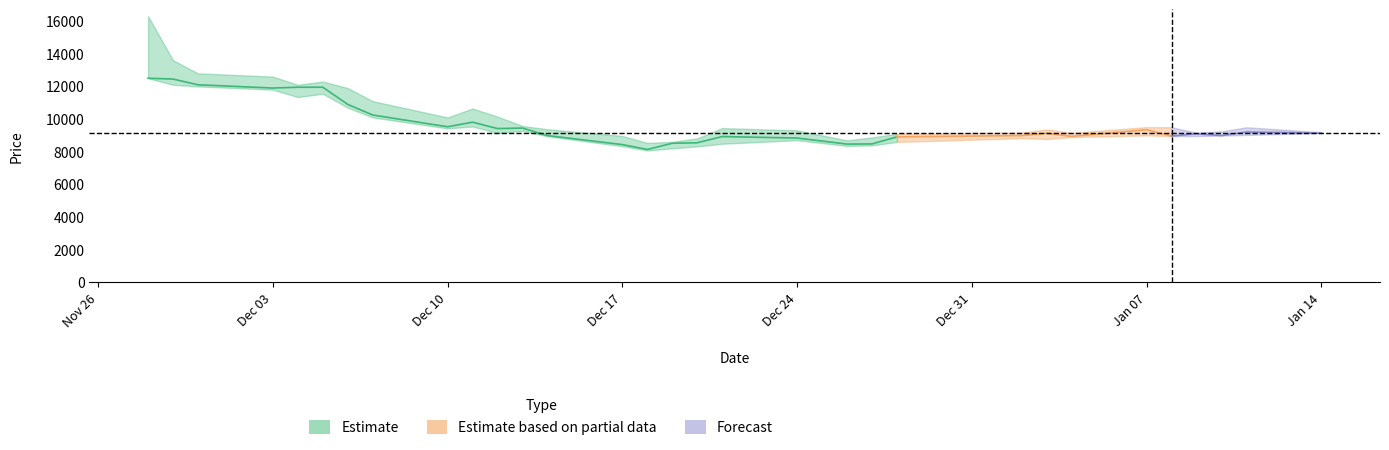

True or false: High has more than 2 interior local peaks.

True